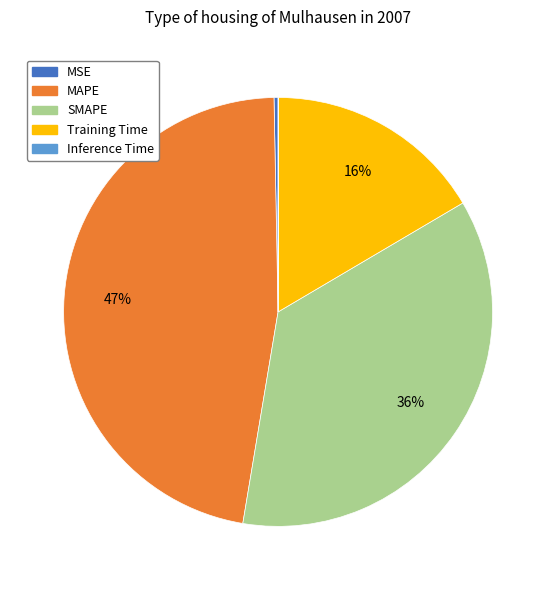

Is the sum of MAPE and SMAPE greater than half?

Yes